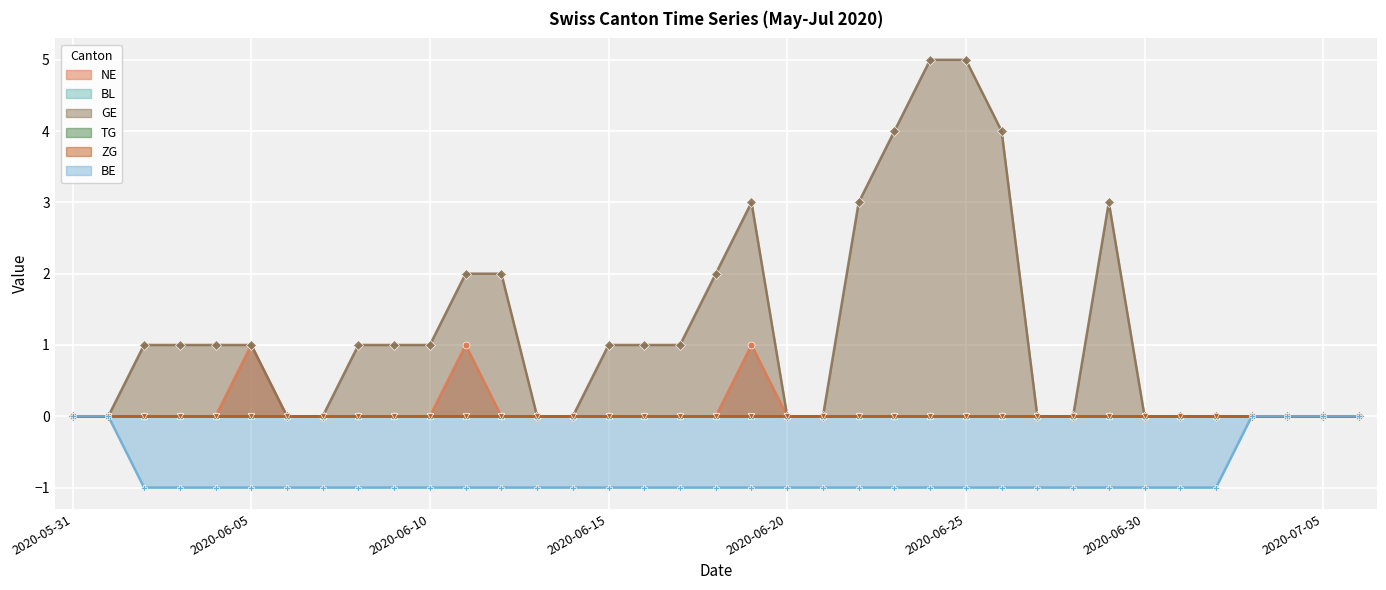

At which label does GE reach its peak?

2020-06-24